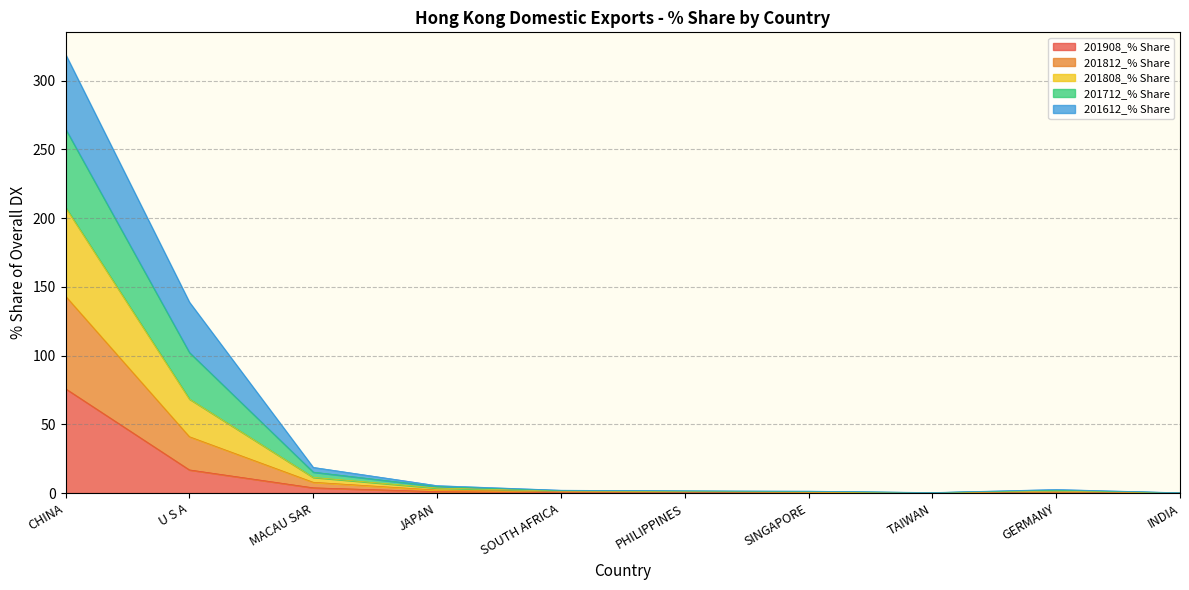

At which label does 201812_% Share first exceed 2?

CHINA